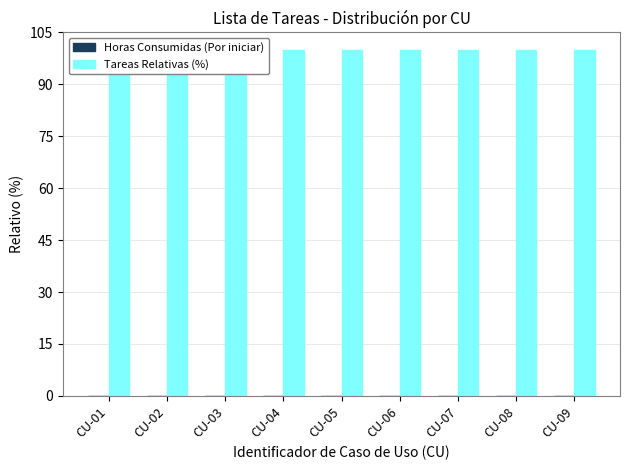

The Tareas Relativas (%) series shows 139 at CU-09. True or false?

False